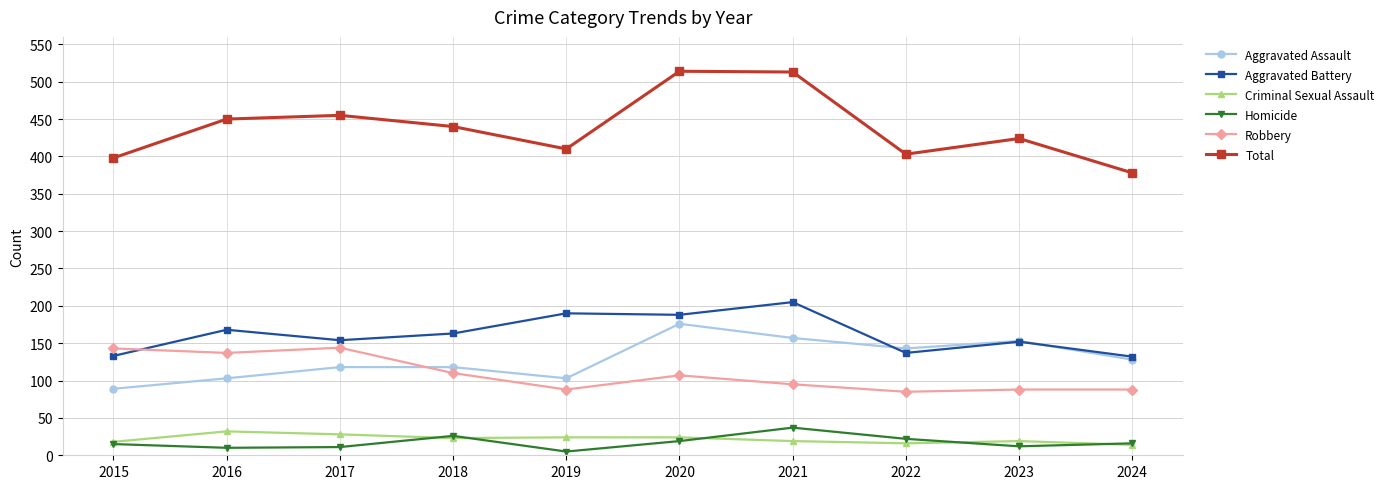

What is the maximum value for Total?

514